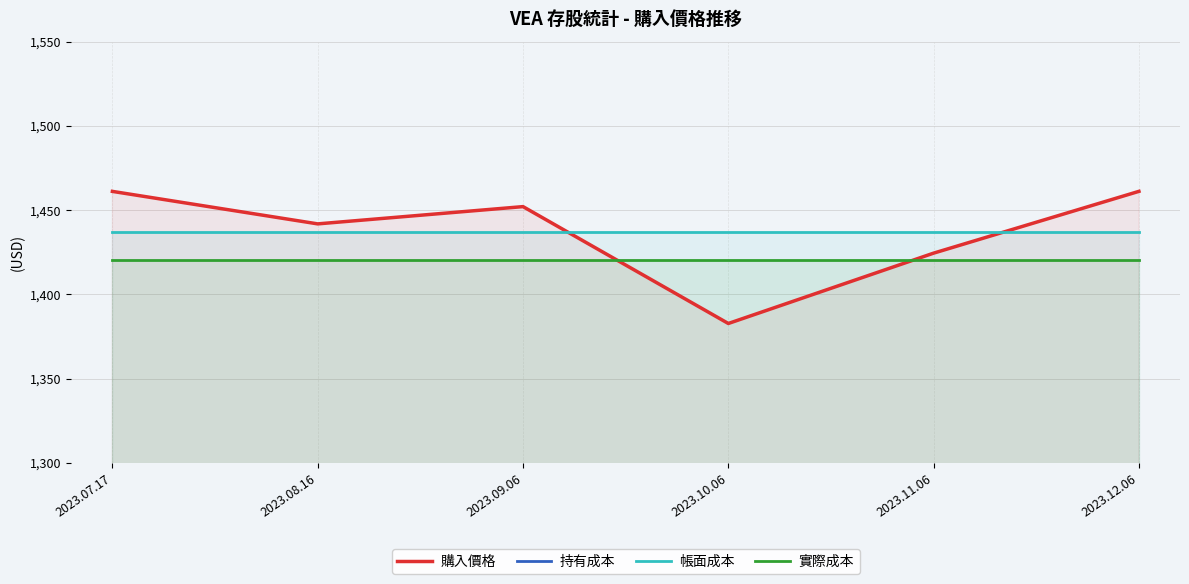

The value of 實際成本 at 2023.09.06 is 1949.9. True or false?

False